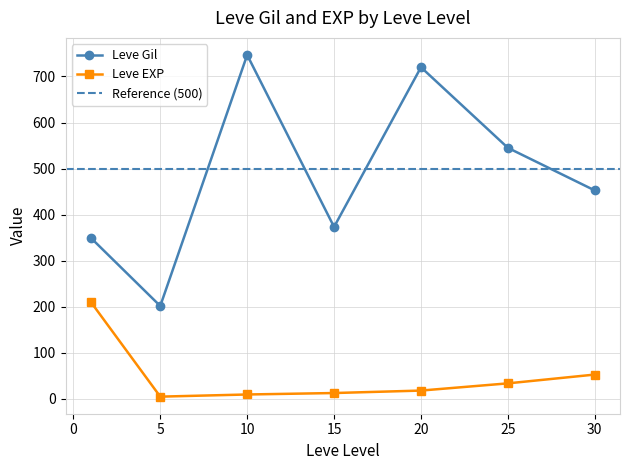

The Leve EXP series shows 18.0 at 20. True or false?

True